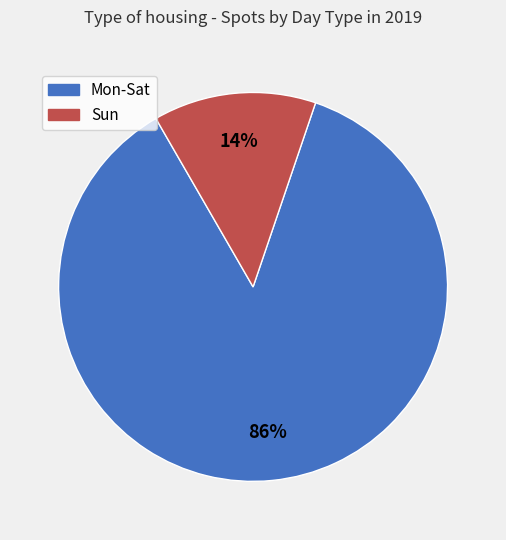

To the nearest percent, what is the average slice percentage?

50%